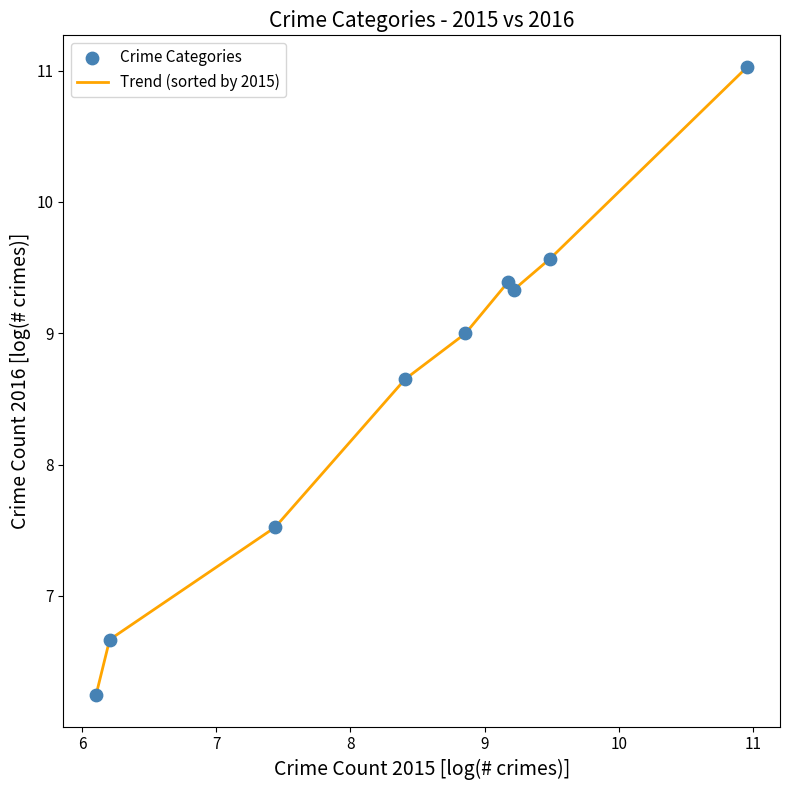

What is the maximum value shown in the chart?

11.0